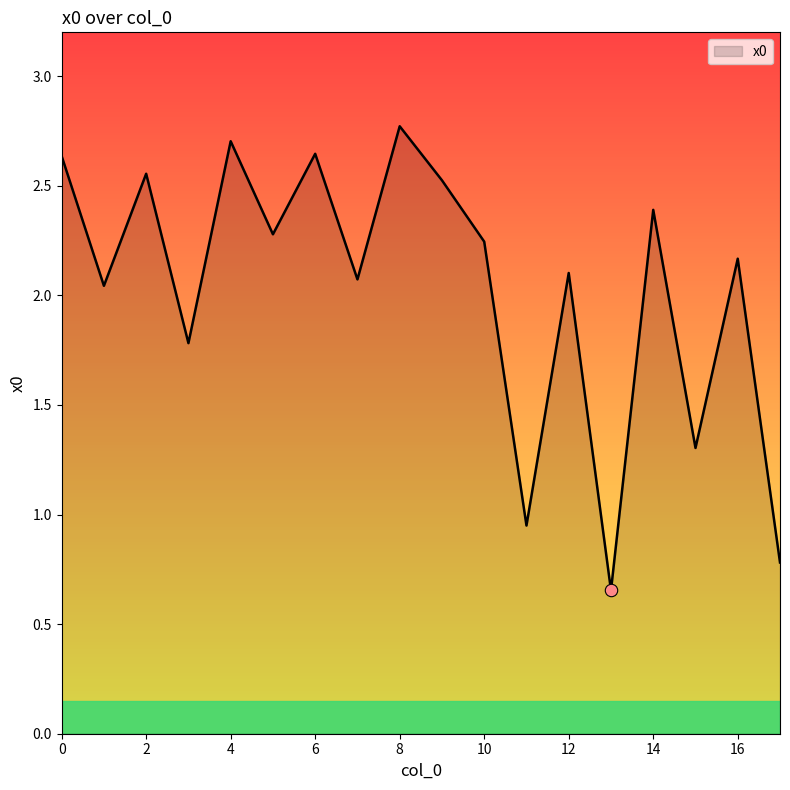

What is the maximum value shown in the chart?

2.8